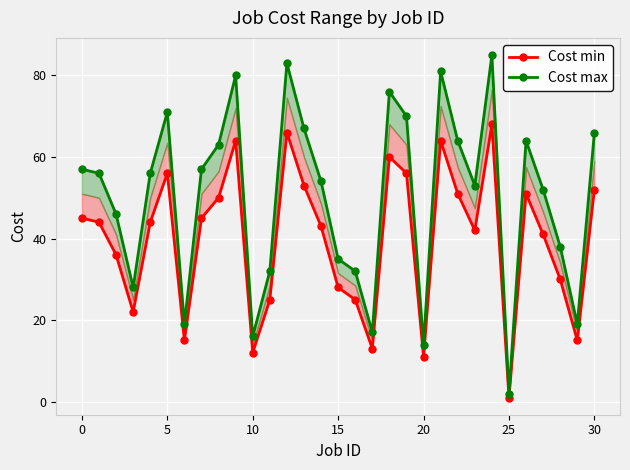

Rank the series at 14 from highest to lowest value.

Cost max, Cost min